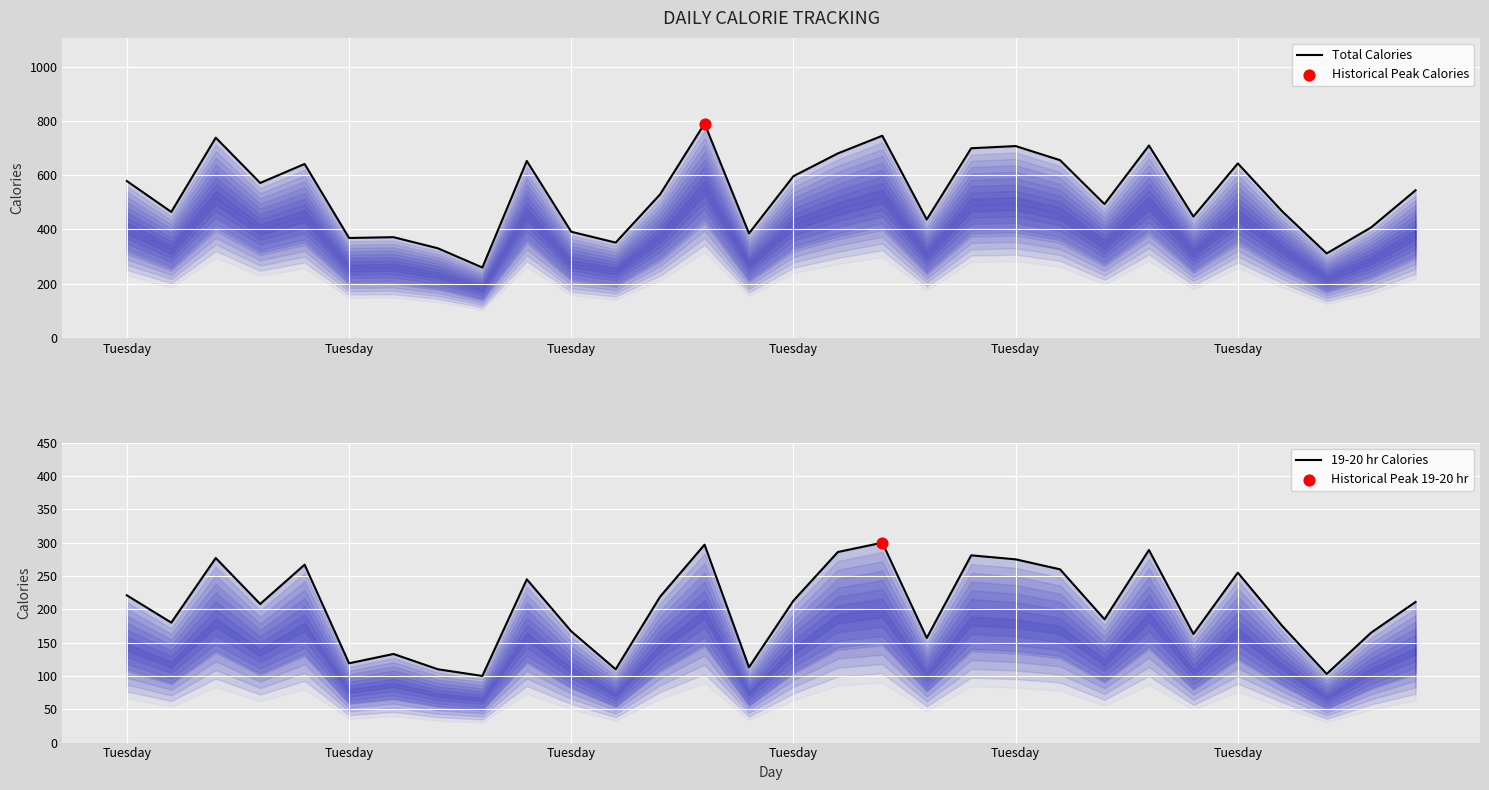

At which category is the sum across all series the highest?

13